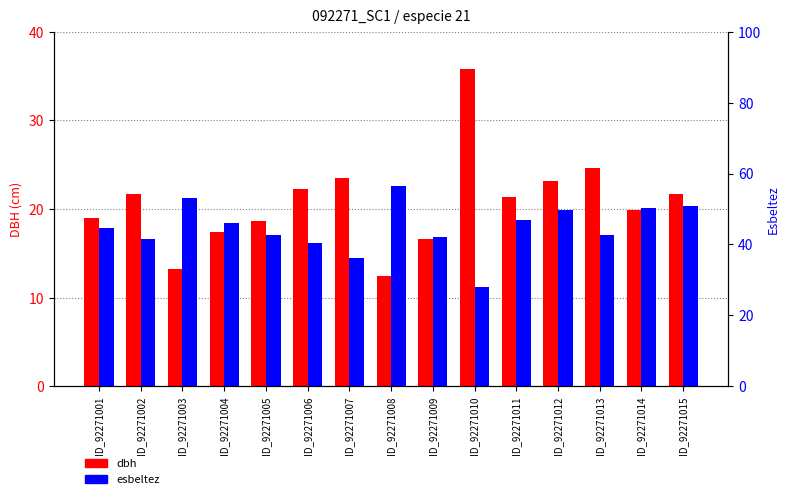

How many bars are there in each group?

2